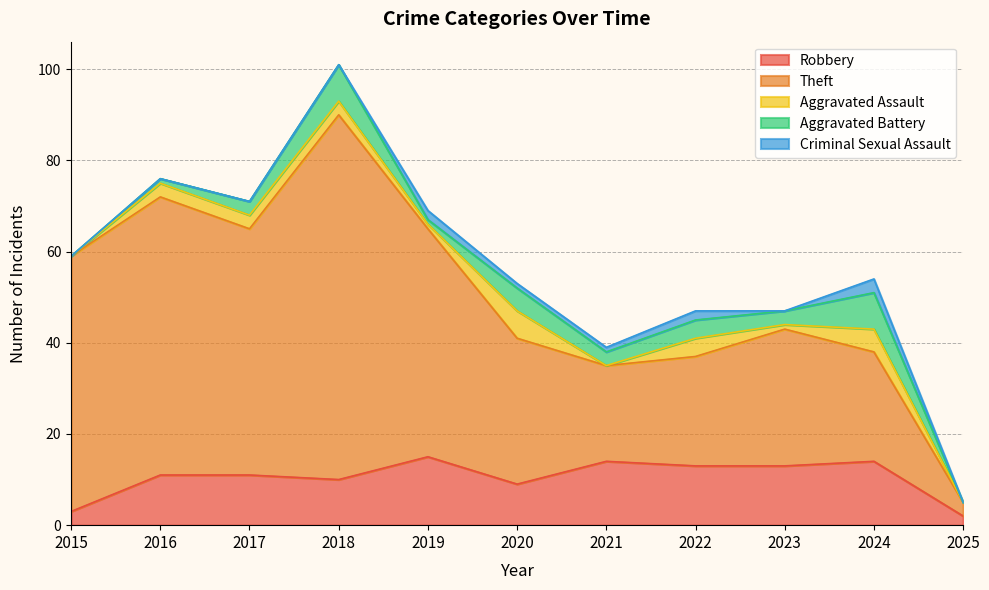

Reading right to left, transcribe all the data shown in this chart.

Robbery: 2	14	13	13	14	9	15	10	11	11	3
Theft: 3	24	30	24	21	32	50	80	54	61	56
Aggravated Assault: 0	5	1	4	0	6	1	3	3	3	0
Aggravated Battery: 0	8	3	4	3	5	1	8	3	1	0
Criminal Sexual Assault: 0	3	0	2	1	1	2	0	0	0	0